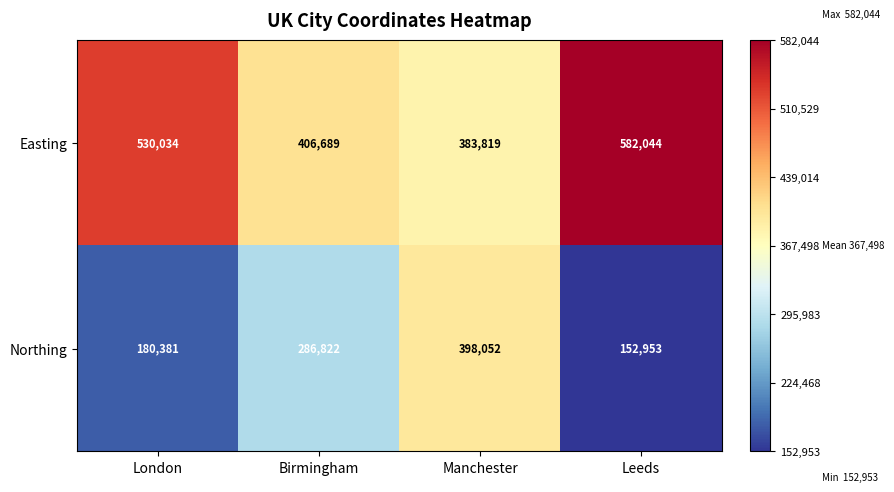

Rank the series by their maximum value, from lowest to highest.

Northing, Easting